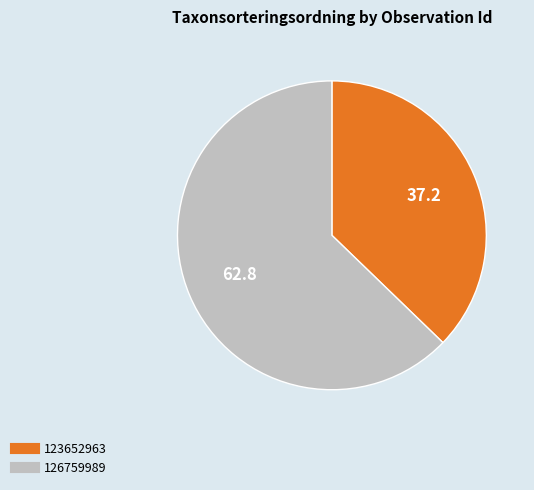

Is it true that 126759989 is 63% of the pie?

True